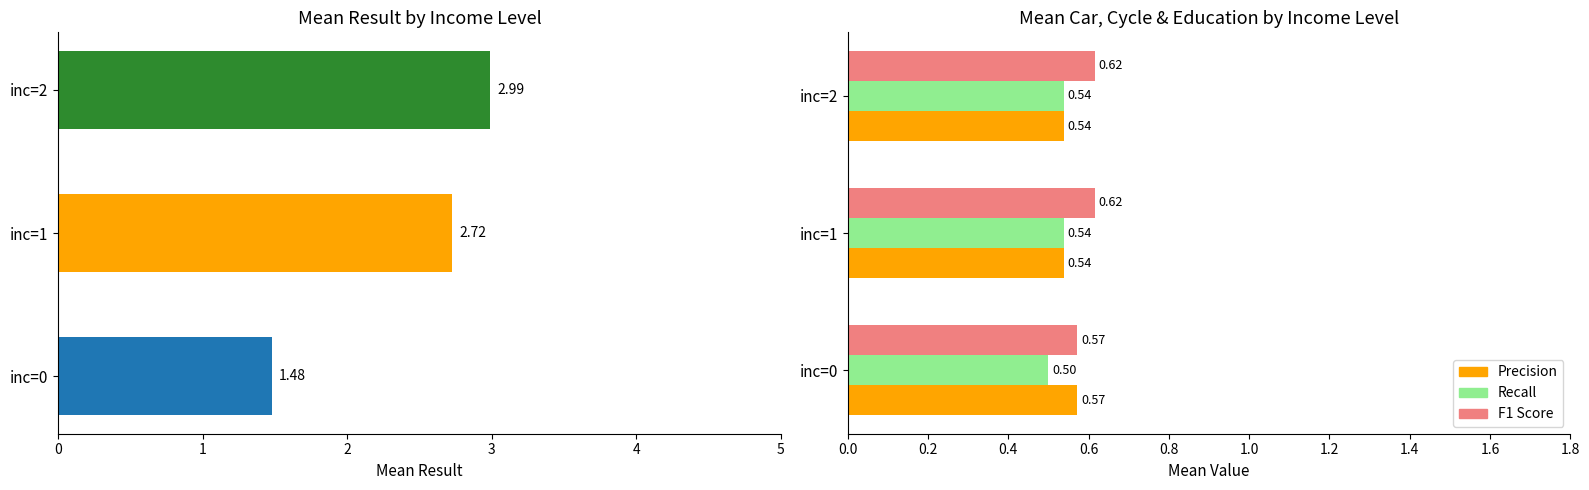

The value of mean cyc at inc=0 is 0.7. True or false?

False